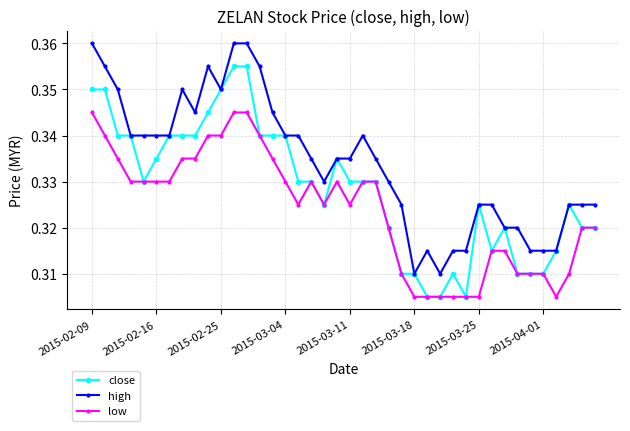

True or false: low and high cross at least once.

False